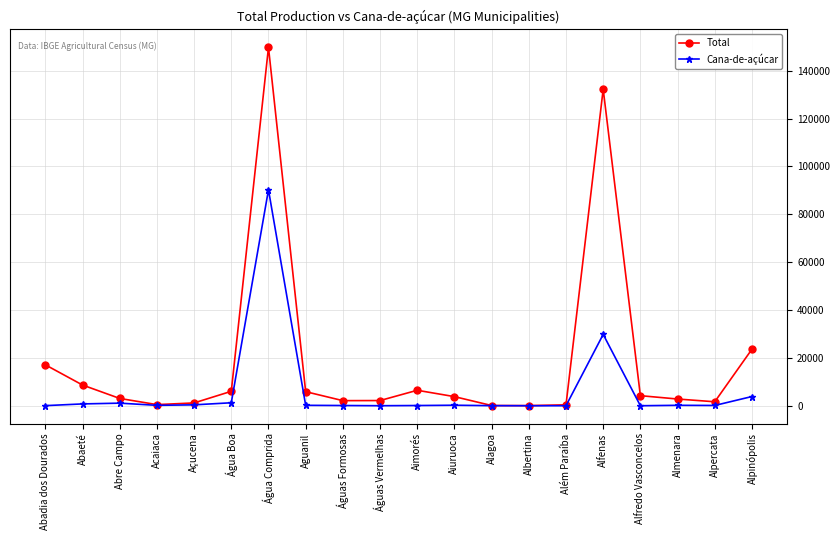

Read the Total value at Água Comprida, to the nearest 10.

149790